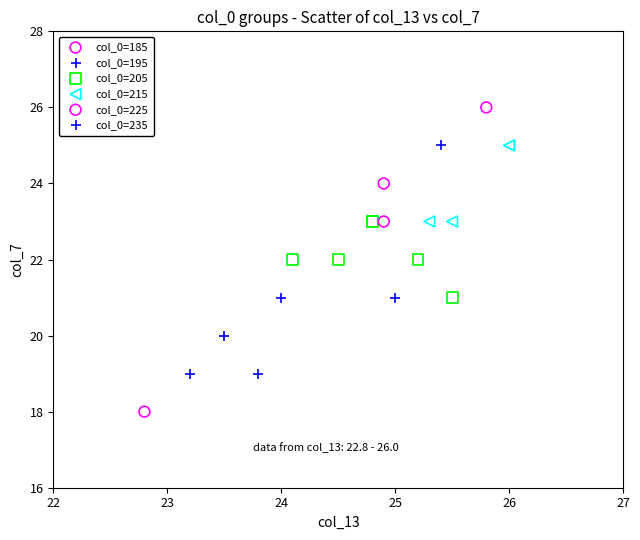

What are all the series names shown in the legend?

col_0=185, col_0=195, col_0=205, col_0=215, col_0=225, col_0=235